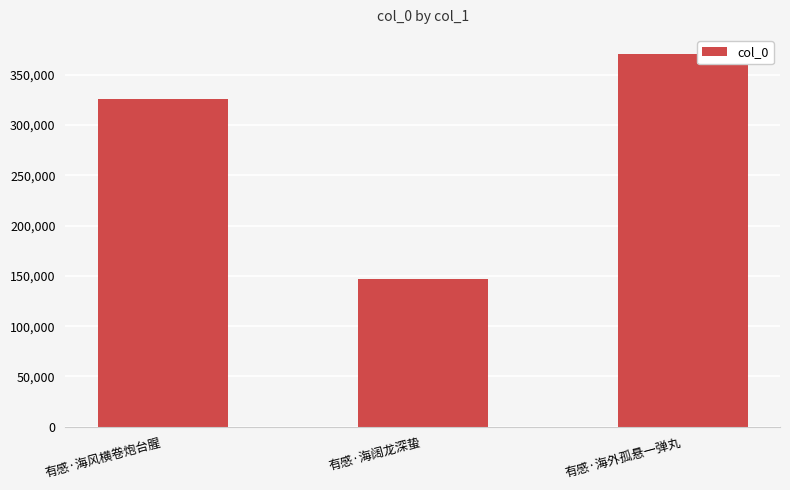

What is the change in value from 有感·海风横卷炮台腥 to 有感·海阔龙深蛰?

-179304